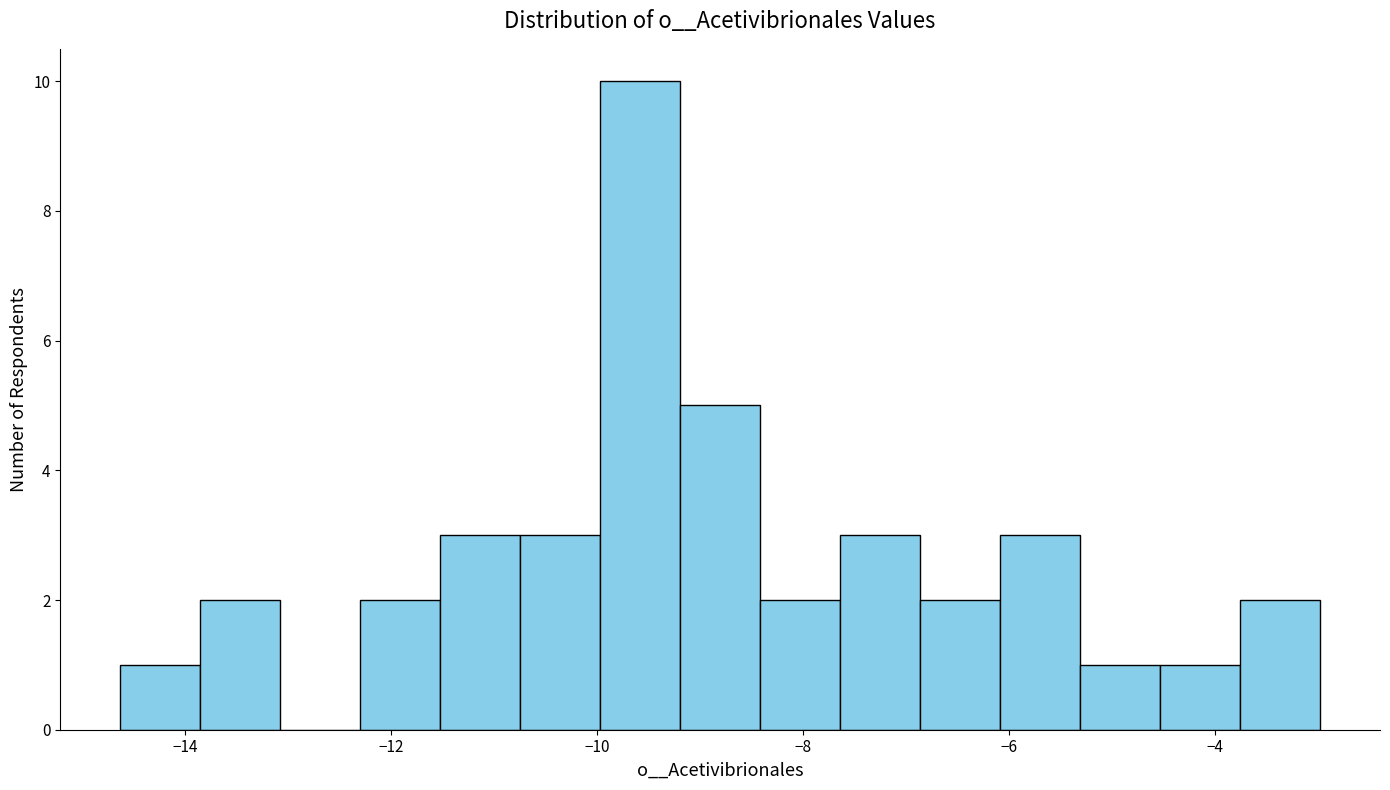

Around what value on the x-axis is the tallest bar? Give the approximate position of its centre, as read against the axis.

-9.6